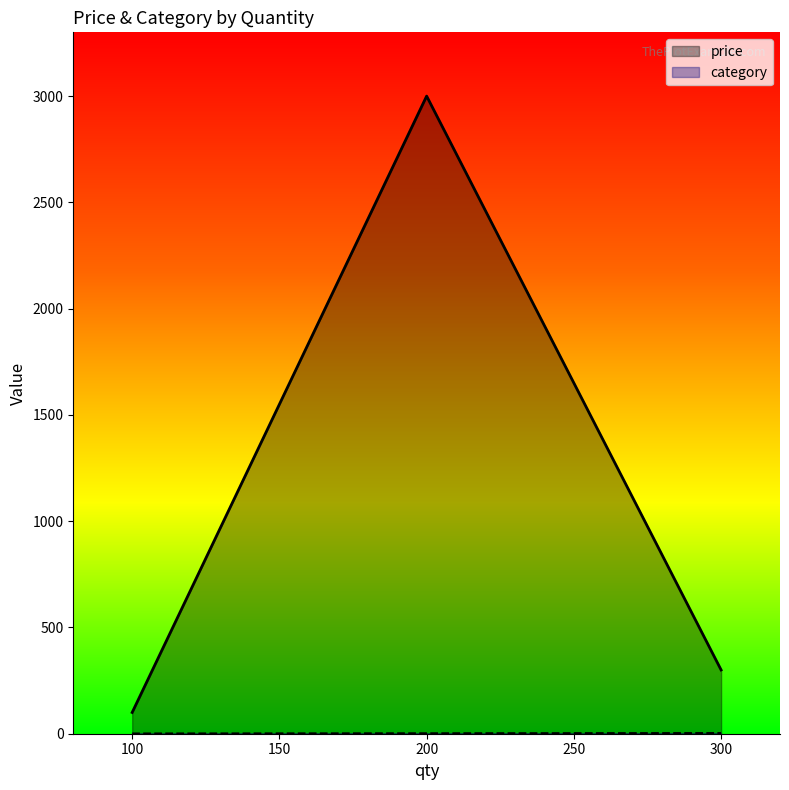

Is it true that price equals 434 at 300?

False